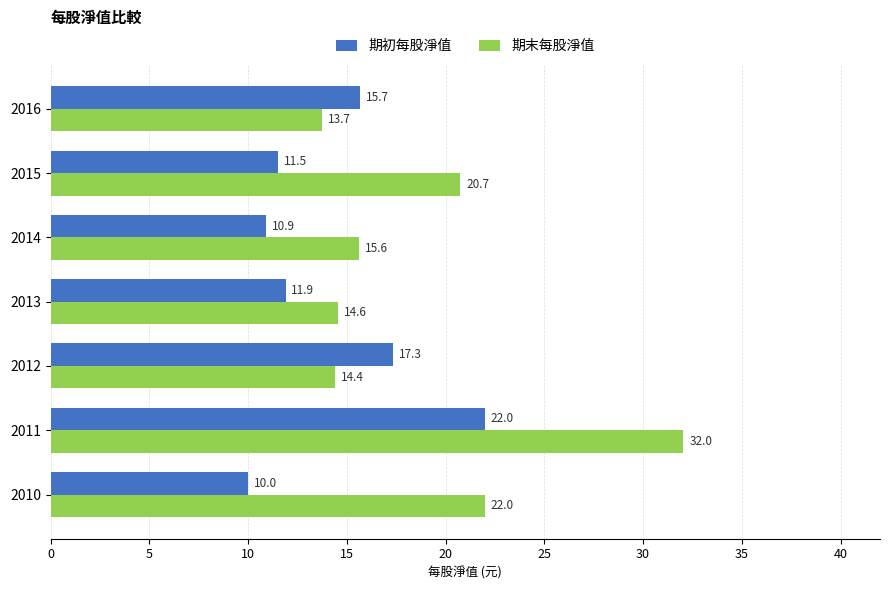

At how many categories does at least one series exceed 27?

1